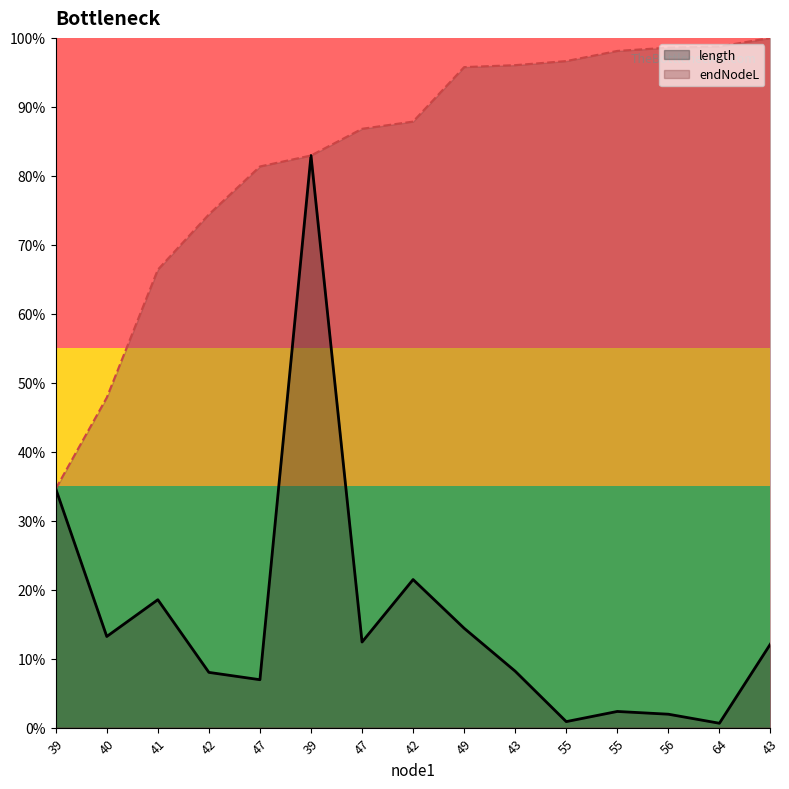

True or false: length and endNodeL intersect in this chart.

False